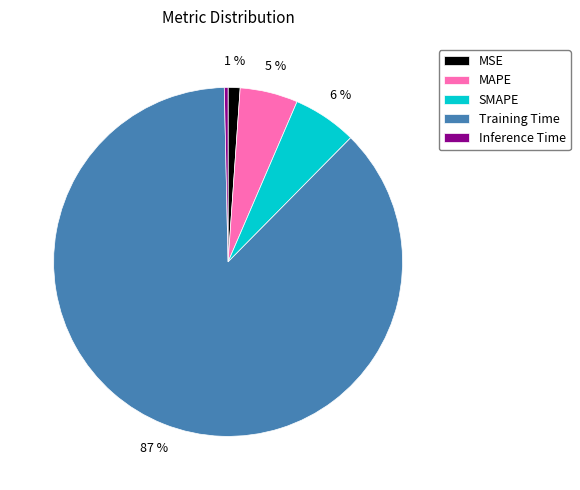

Combined, do MAPE and Training Time account for over 50%?

Yes